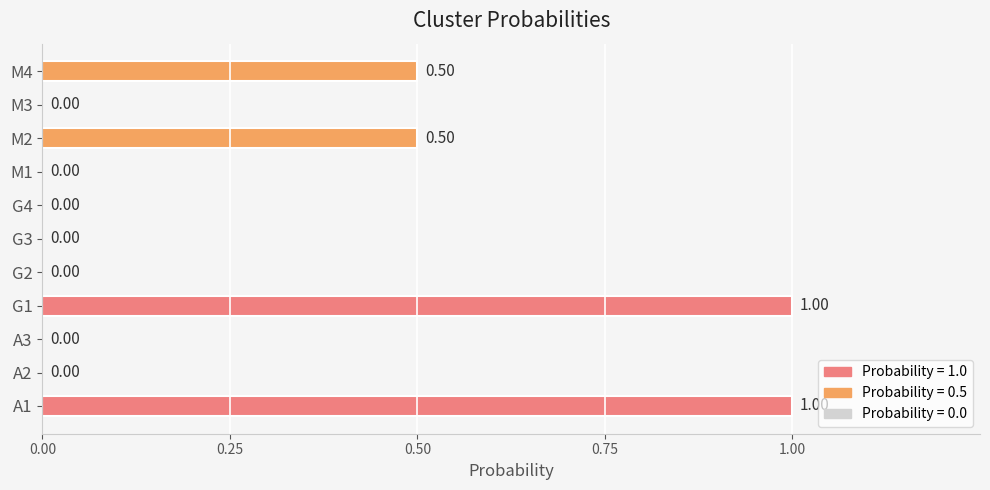

Between A1 and M3, which is larger?

A1